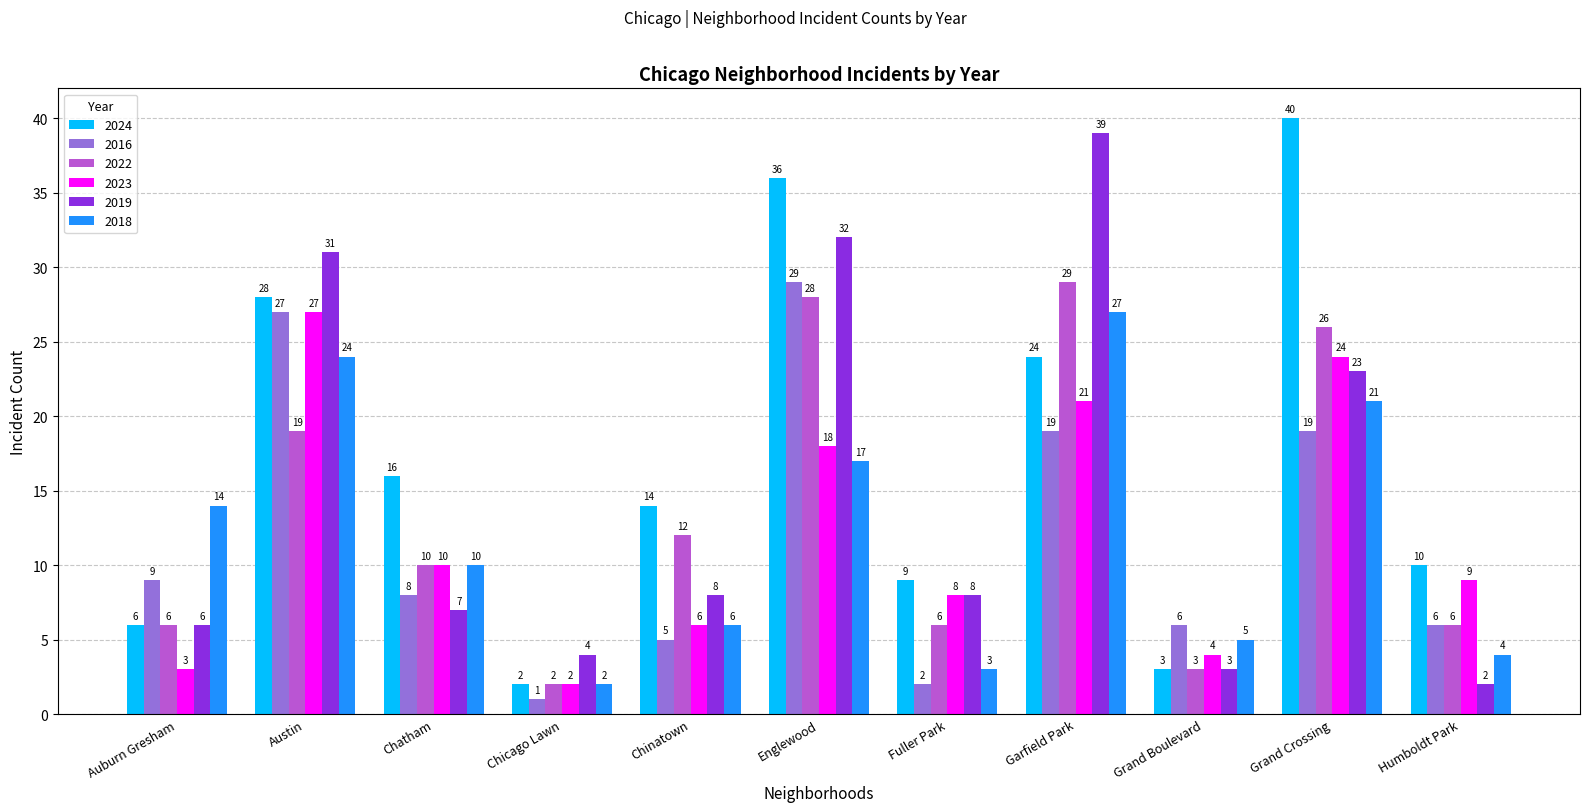

List the labels in order of 2023 value, largest first.

Austin, Grand Crossing, Garfield Park, Englewood, Chatham, Humboldt Park, Fuller Park, Chinatown, Grand Boulevard, Auburn Gresham, Chicago Lawn